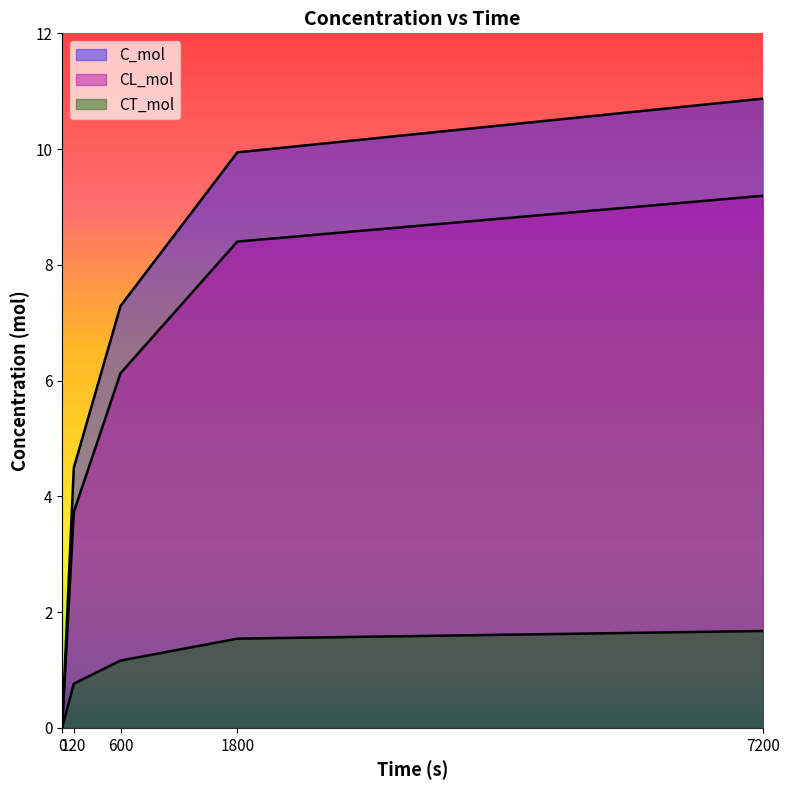

Reading left to right, transcribe all the data shown in this chart.

C_mol: 0=0.0	120=4.5	600=7.3	1800=9.9	7200=10.9
CL_mol: 0=0.0	120=3.7	600=6.1	1800=8.4	7200=9.2
CT_mol: 0=0.0	120=0.8	600=1.2	1800=1.5	7200=1.7